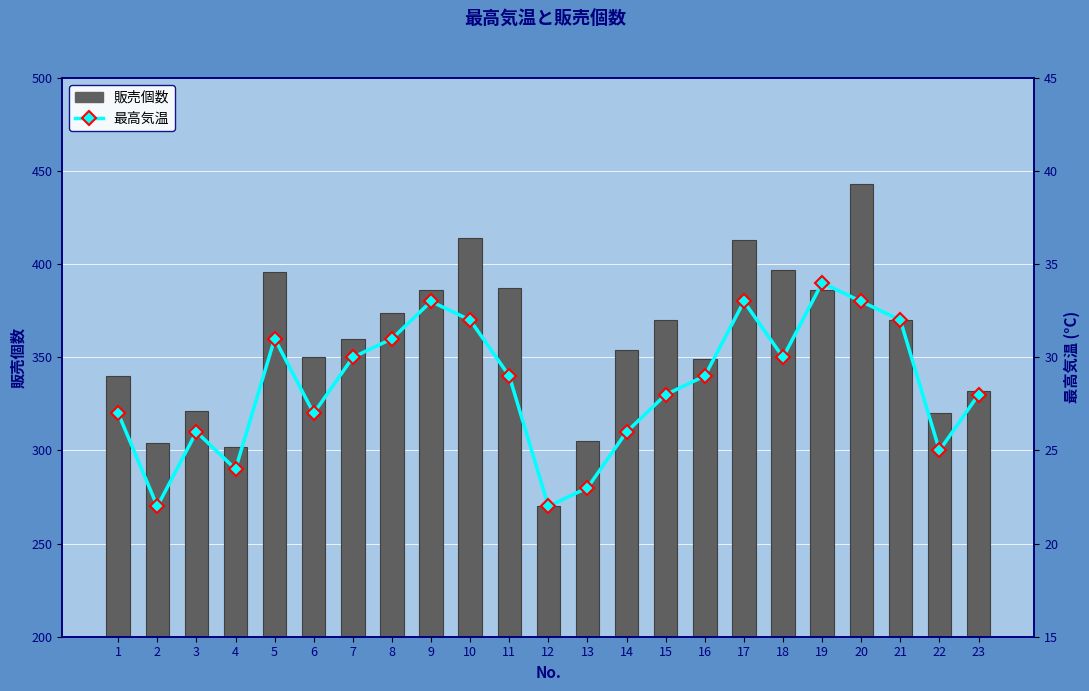

What is the sum of the 最高気温 values at 1 and 4?

51